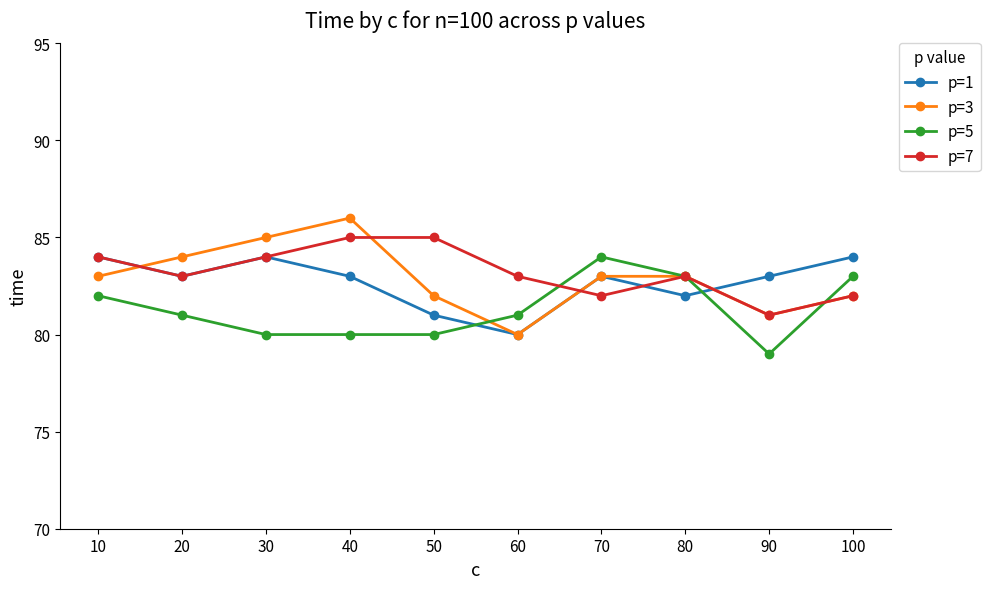

Rank the series at 50 from highest to lowest value.

p=7, p=3, p=1, p=5